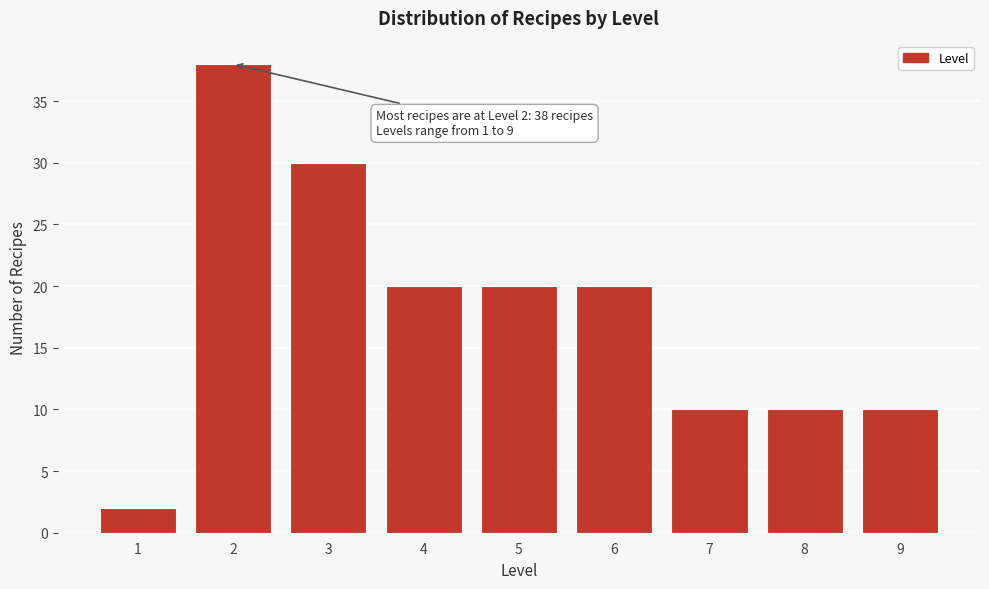

Reading left to right, extract all data points from this chart.

1=2	2=38	3=30	4=20	5=20	6=20	7=10	8=10	9=10